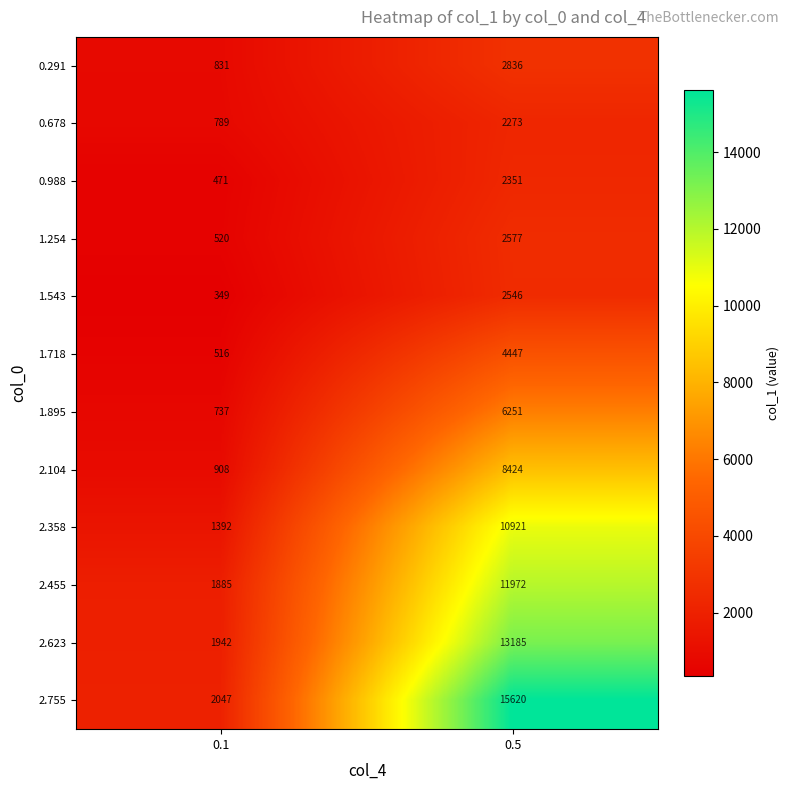

Count the number of data series in this chart.

12